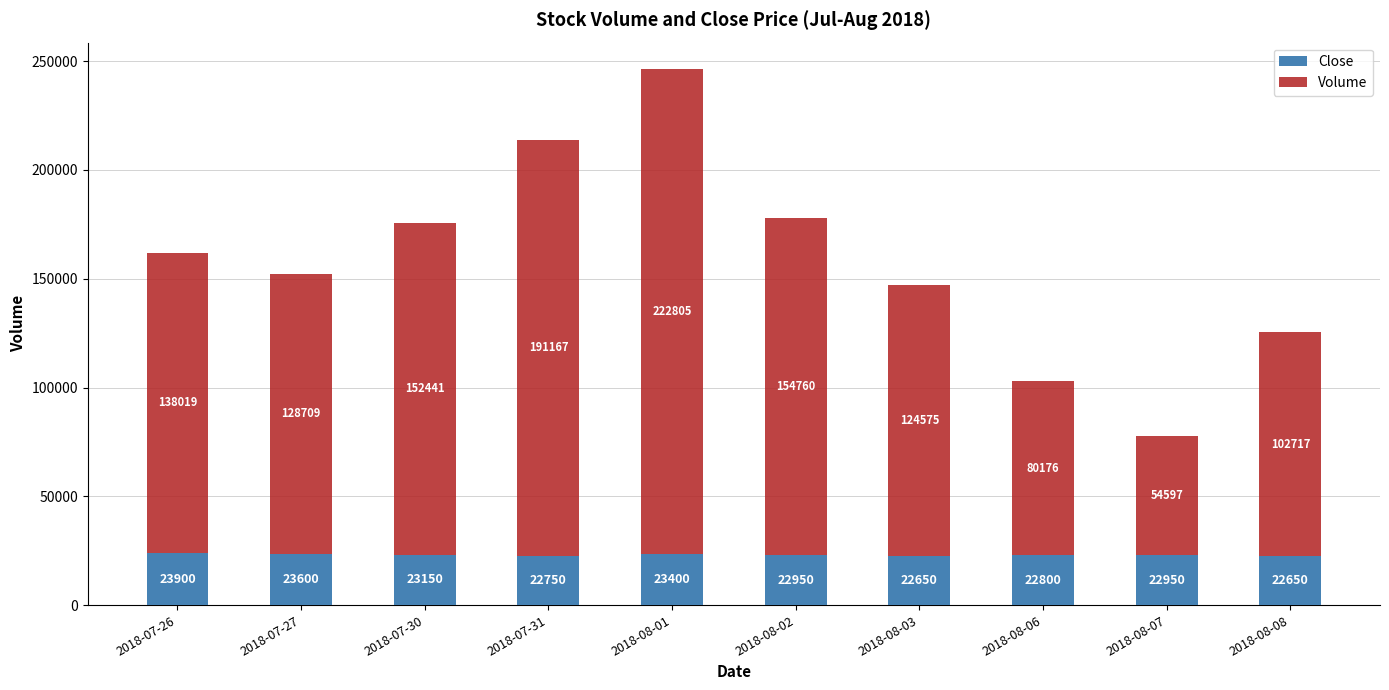

At which label does Close first exceed 22950?

2018-07-26